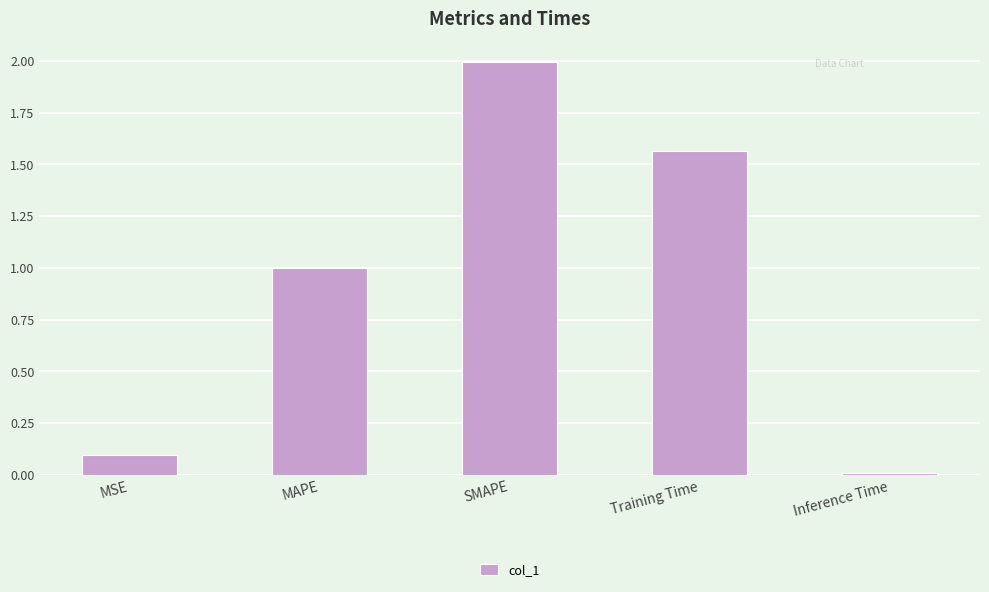

What is the greatest value displayed?

2.0